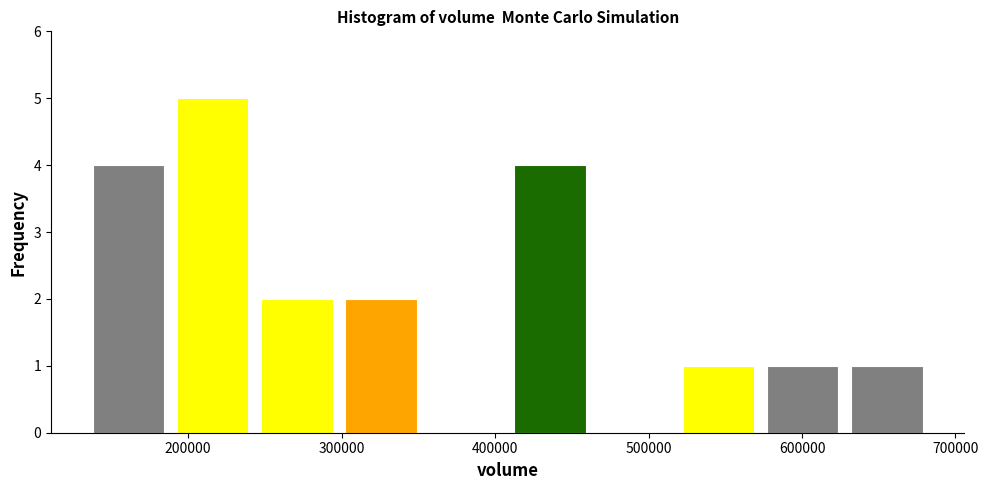

What is the height of the bar covering 140000 to 190000 on the x-axis? Neither the bar edges nor the heights are printed on the chart, so give them approximately, as read against the axes.

4